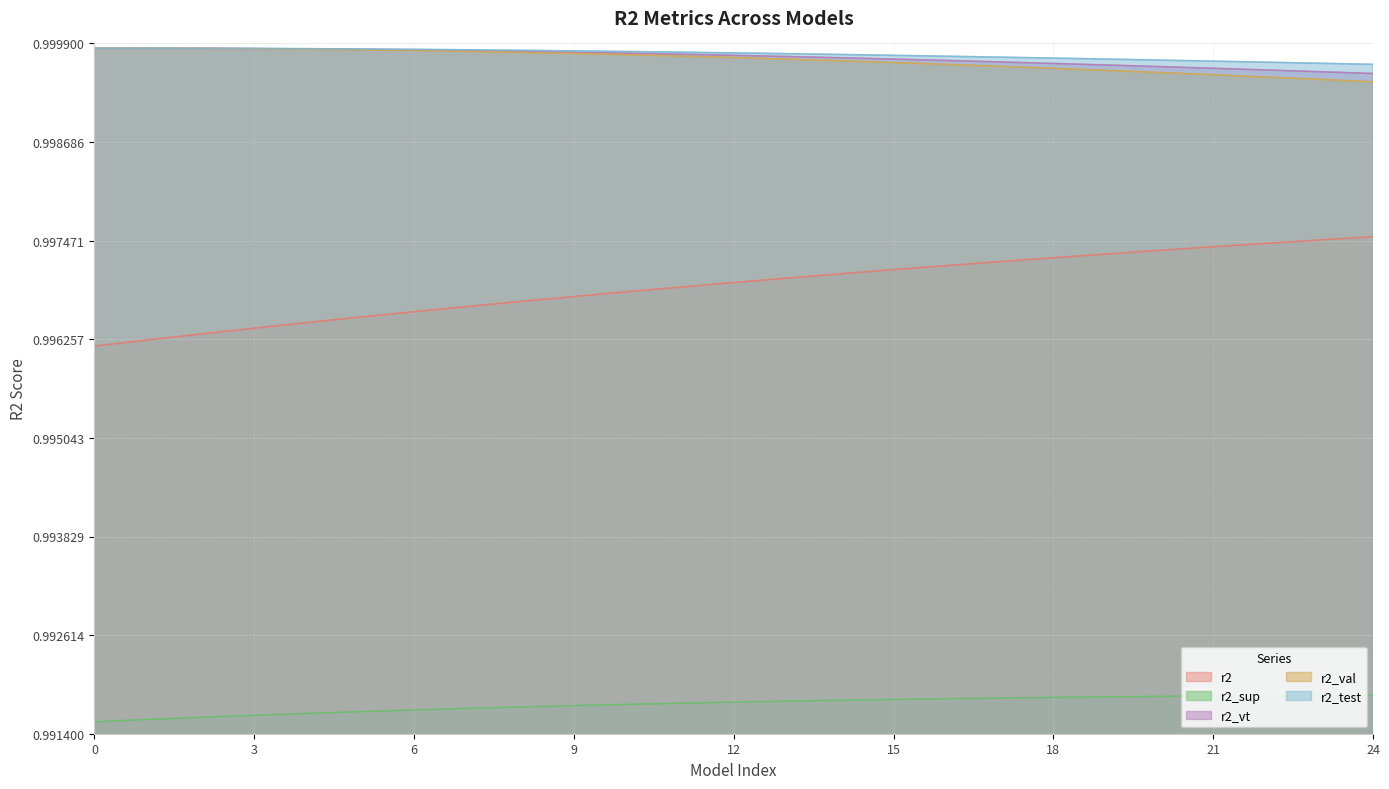

Is the value of r2 at 9 greater than the value of r2_vt at 0?

No